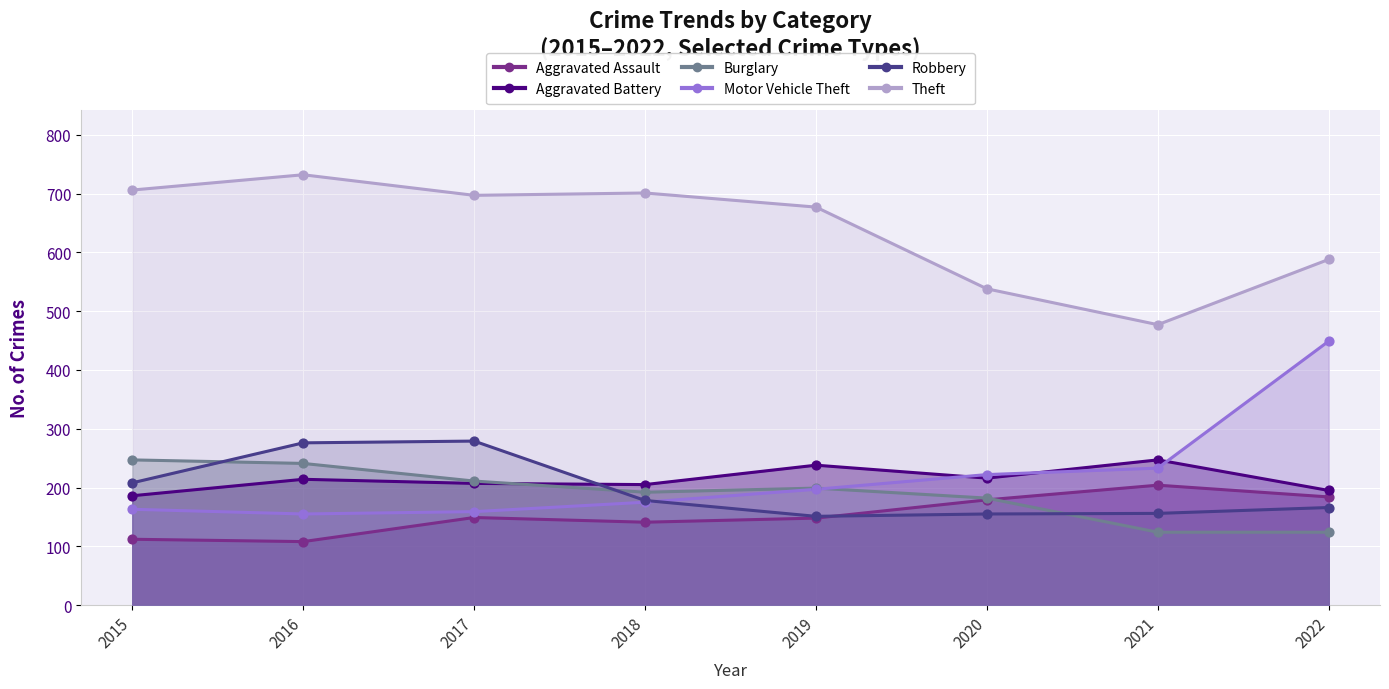

Which series contains the lowest Y value?

Aggravated Assault